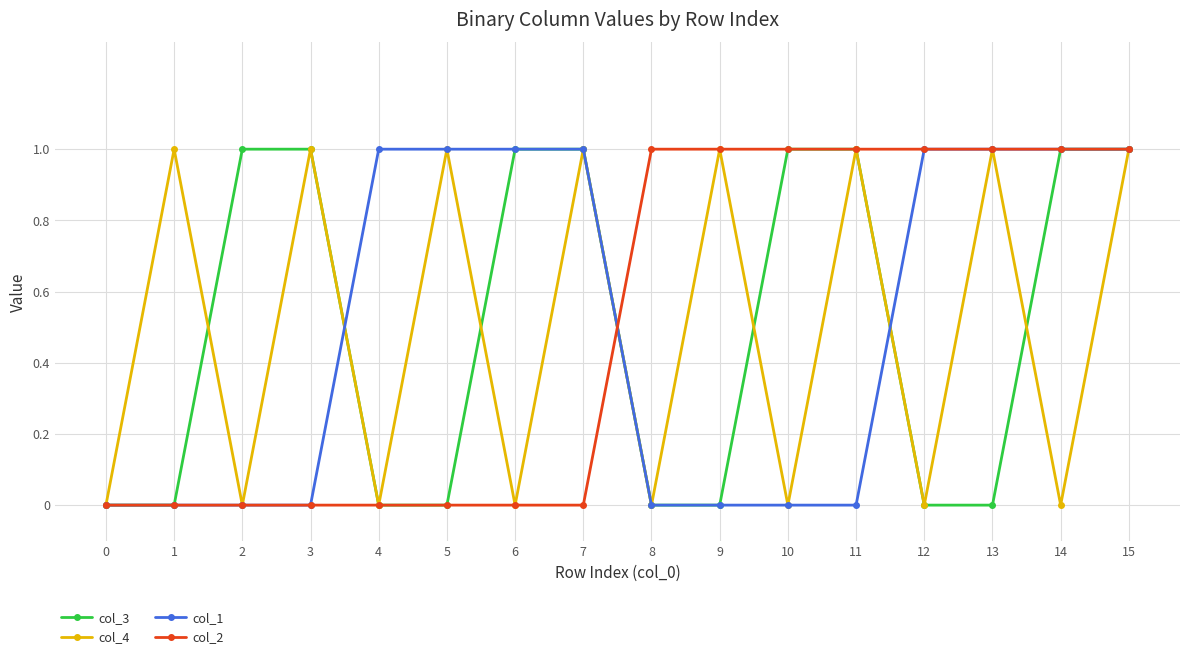

Reading left to right, transcribe all the data shown in this chart.

col_3: 0	0	1	1	0	0	1	1	0	0	1	1	0	0	1	1
col_4: 0	1	0	1	0	1	0	1	0	1	0	1	0	1	0	1
col_1: 0	0	0	0	1	1	1	1	0	0	0	0	1	1	1	1
col_2: 0	0	0	0	0	0	0	0	1	1	1	1	1	1	1	1